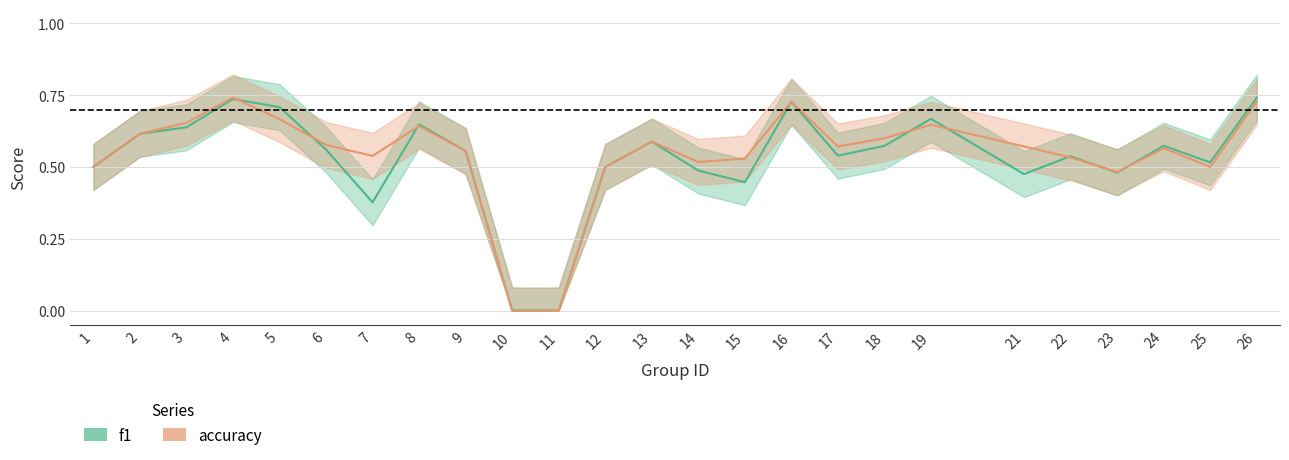

What is the approximate value of f1 at 19?

0.7